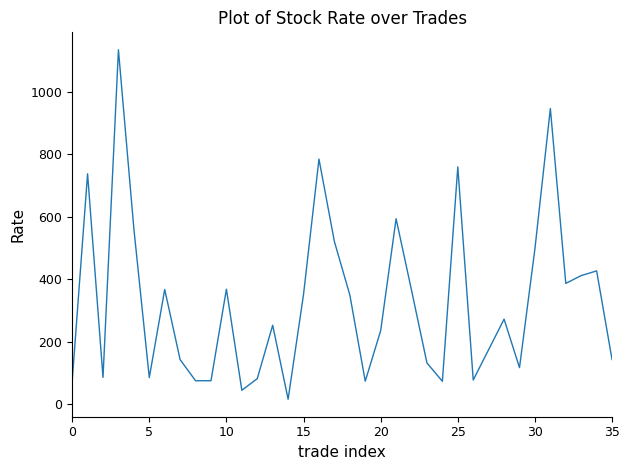

What is the smallest value displayed?

16.0